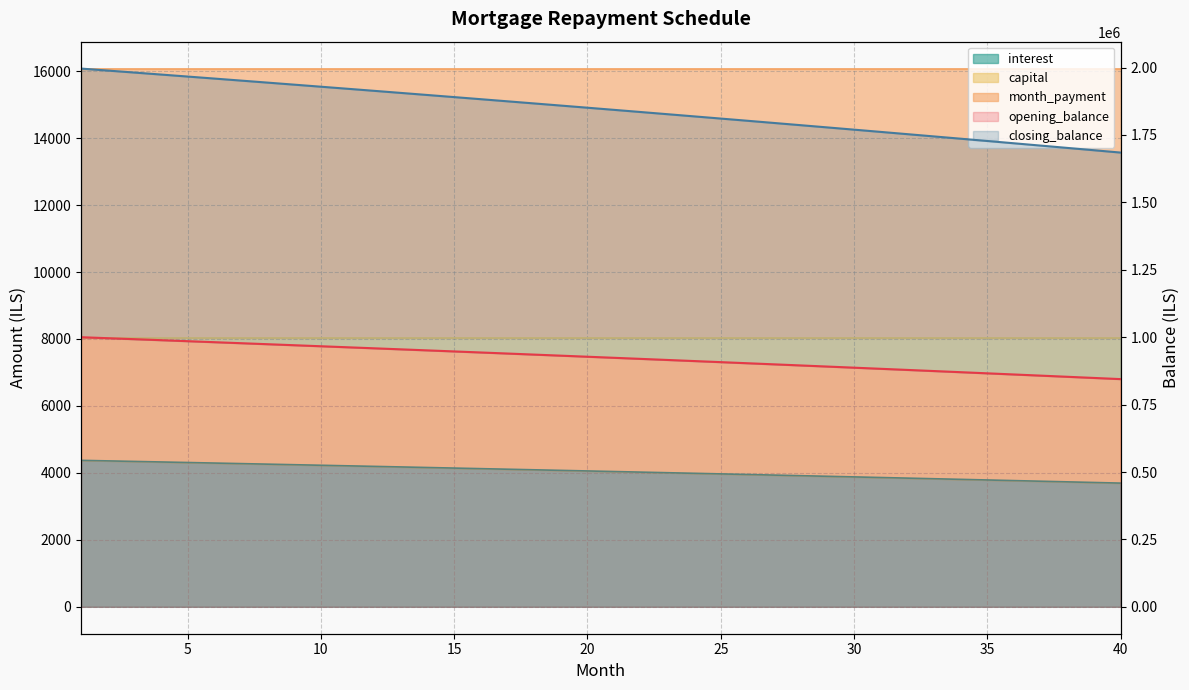

The interest series shows 2934880.6 at 29. True or false?

False